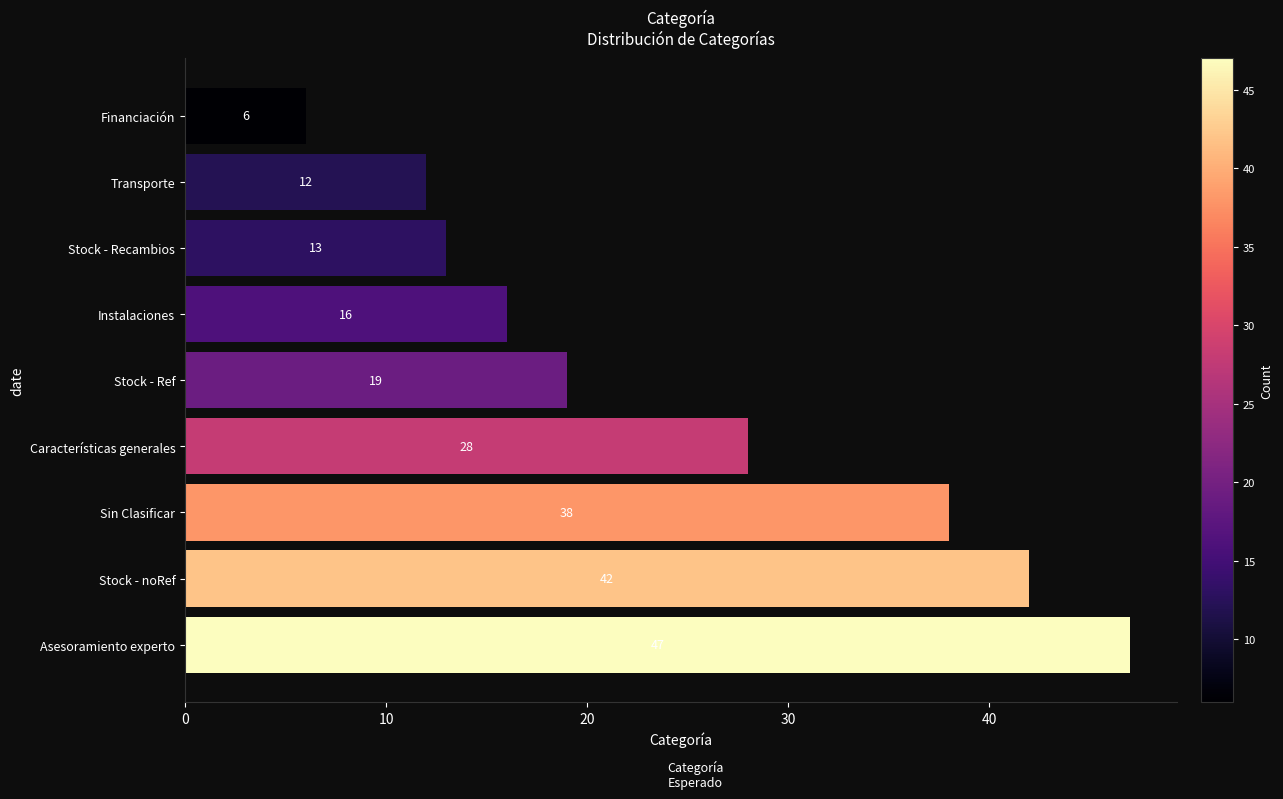

Are the bars grouped side by side (vs. stacked)?

No